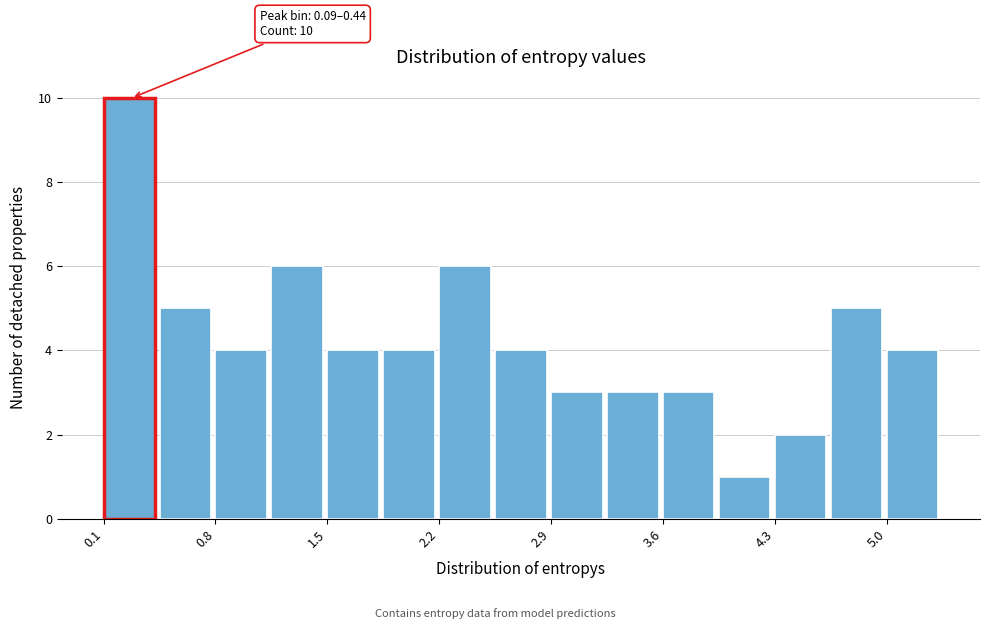

Read against the x-axis, roughly where is the centre of the tallest bar?

0.3